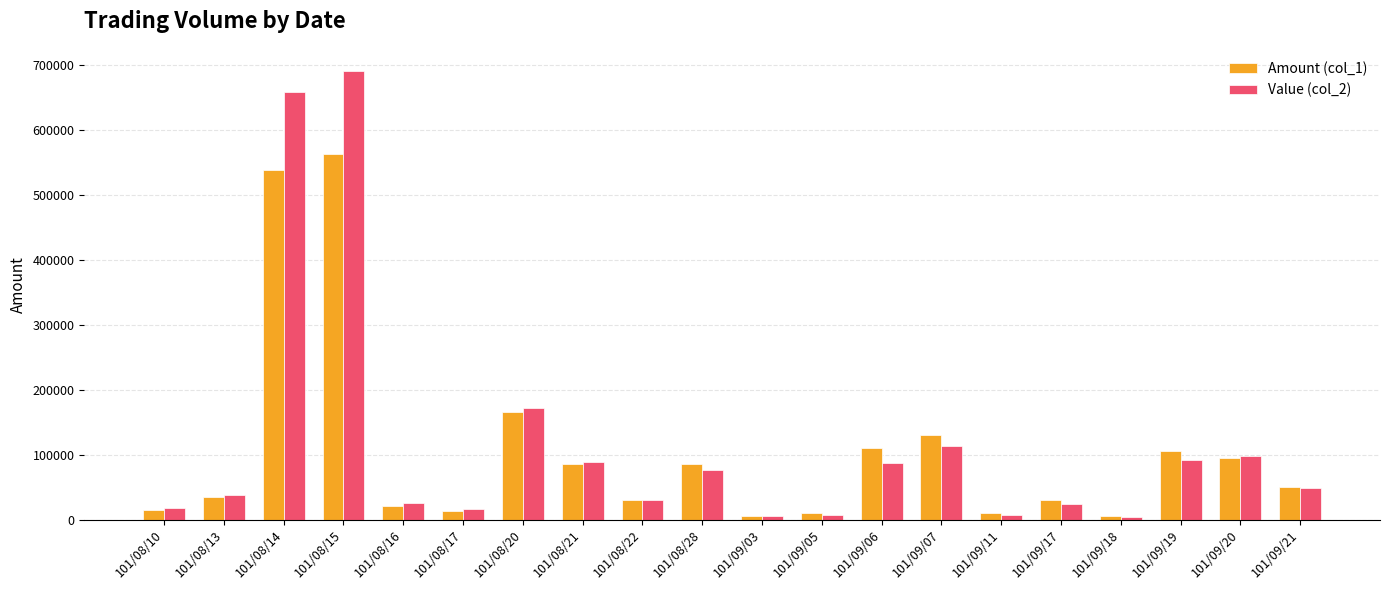

List the series in order of their overall mean, highest first.

Value (col_2), Amount (col_1)